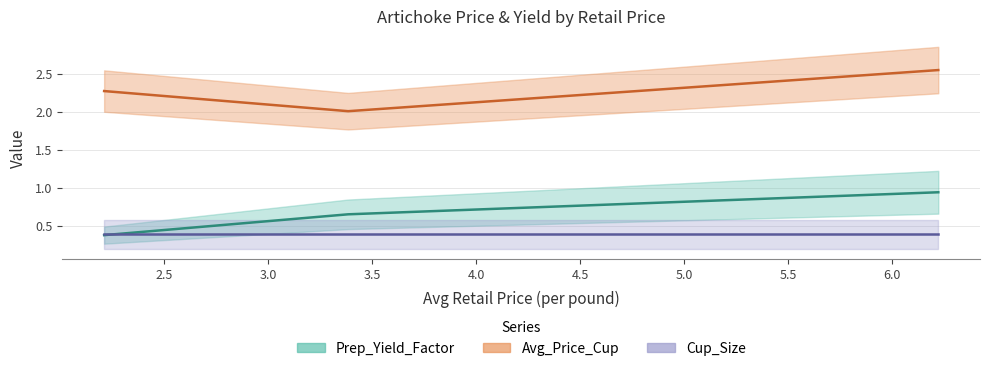

At which category is the sum across all series the highest?

6.221418327758323